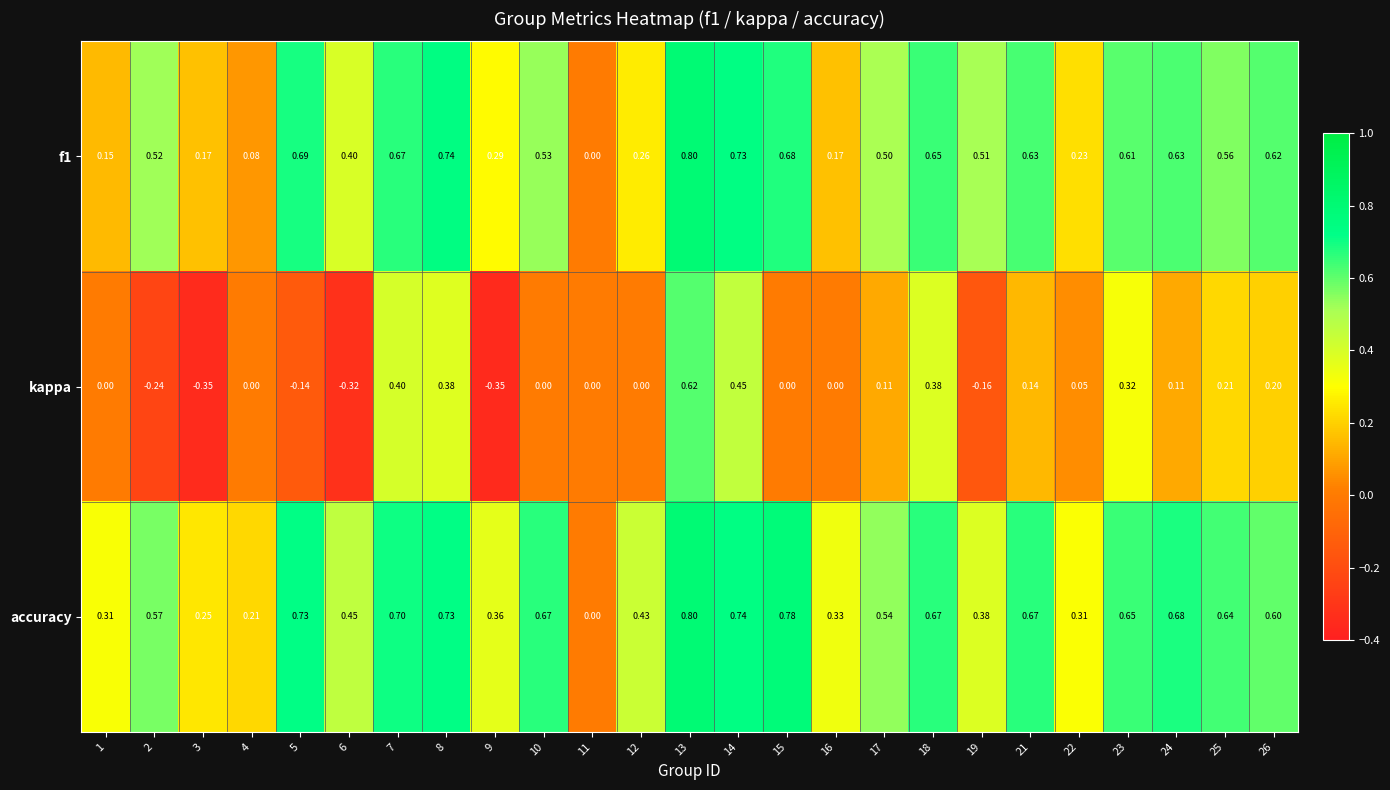

Count the number of data series in this chart.

3